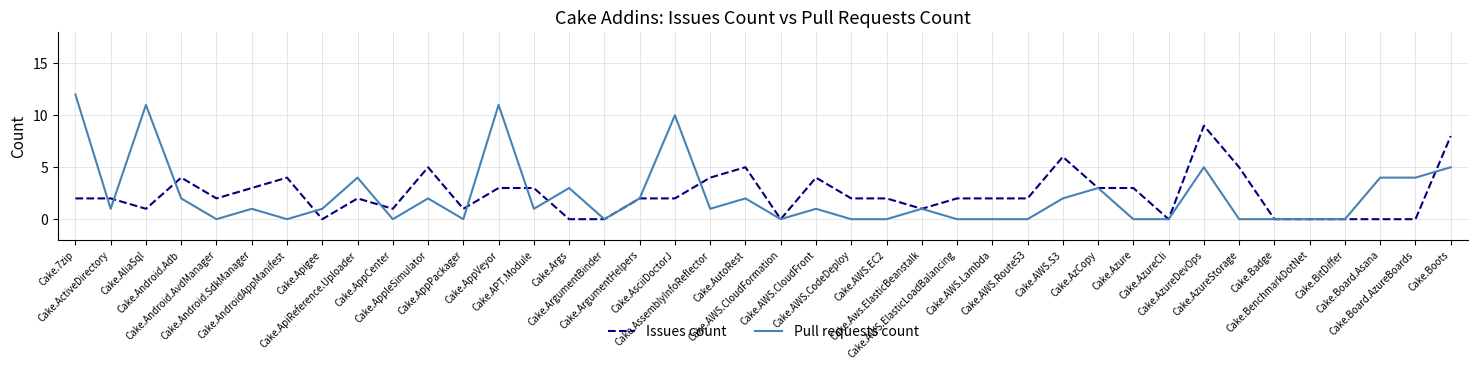

Is this an area chart (filled region under the line)?

No